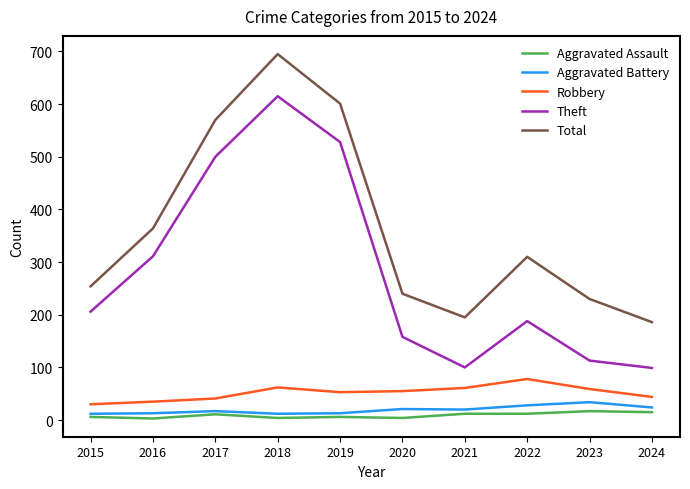

The Robbery series shows 30 at 2023. True or false?

False